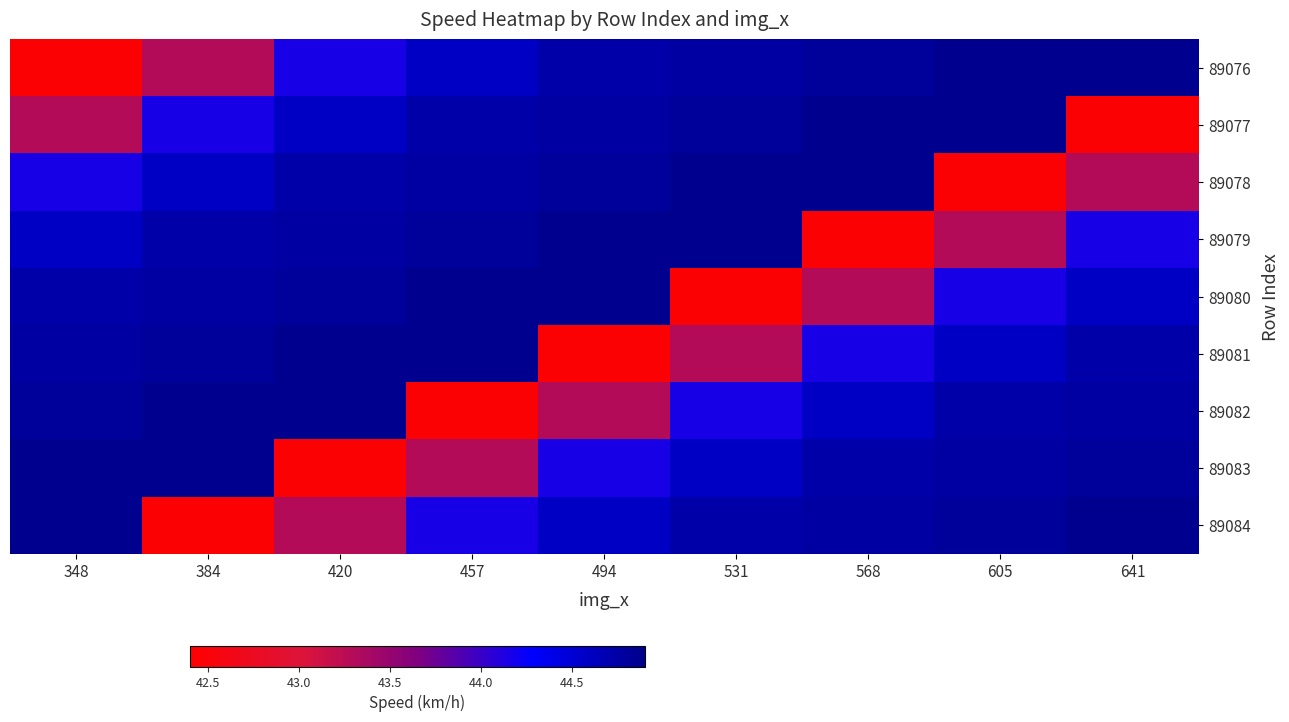

Which series changed the most between 420 and 568?

89079